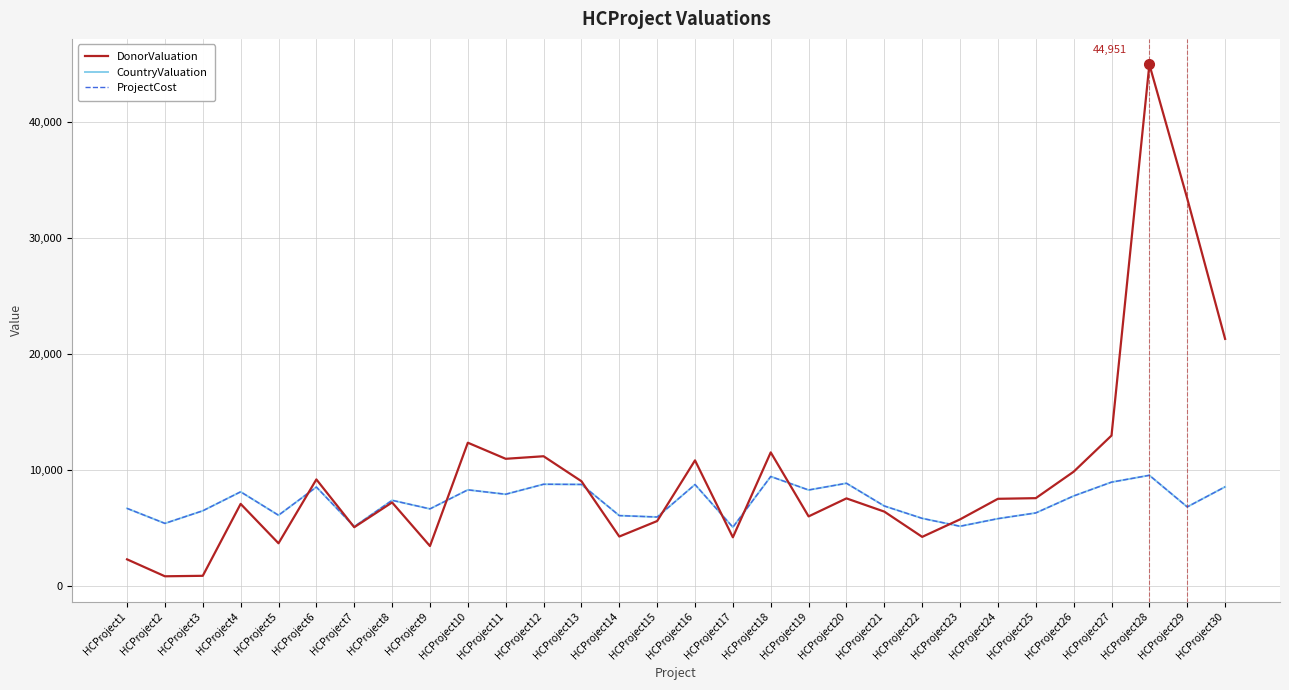

Is this an area chart (filled region under the line)?

No